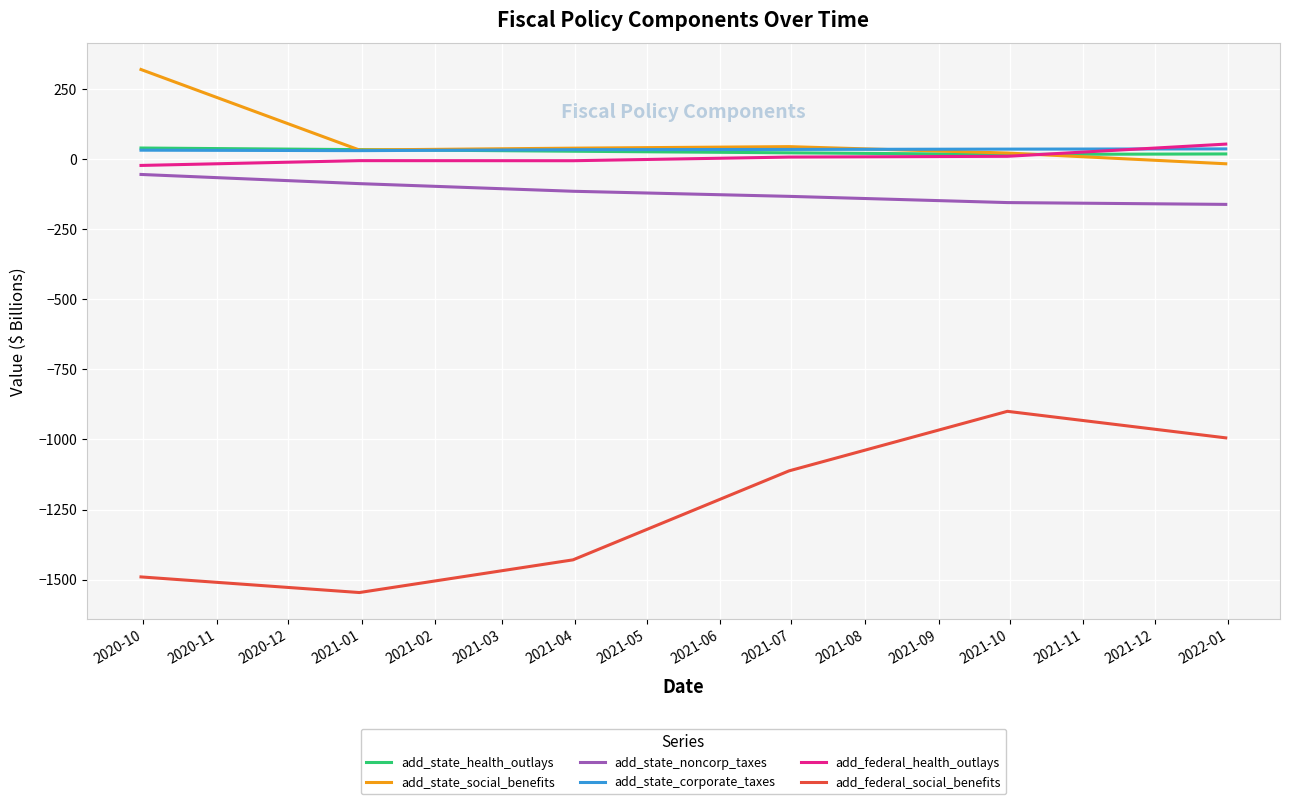

What is the highest value of the add_federal_health_outlays series?

53.4